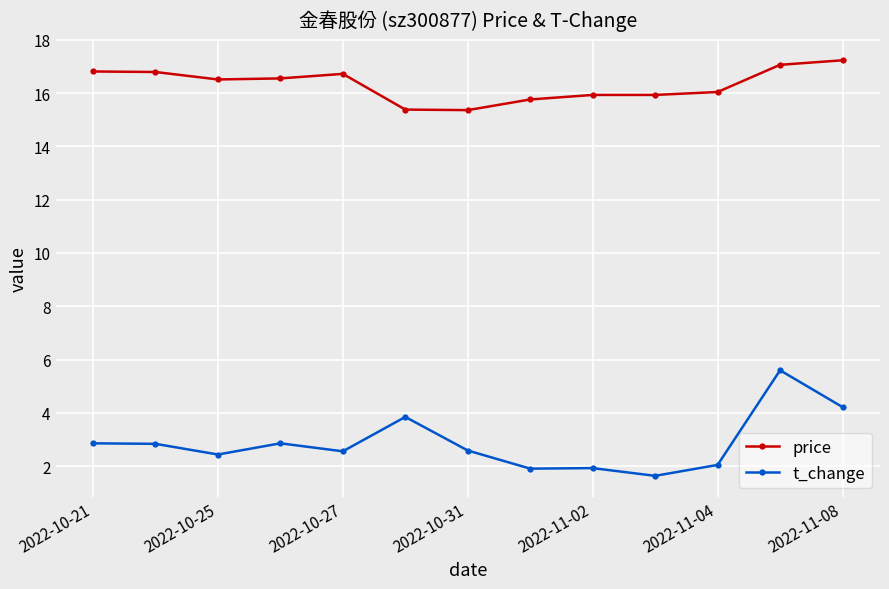

At how many categories does at least one series exceed 14?

13